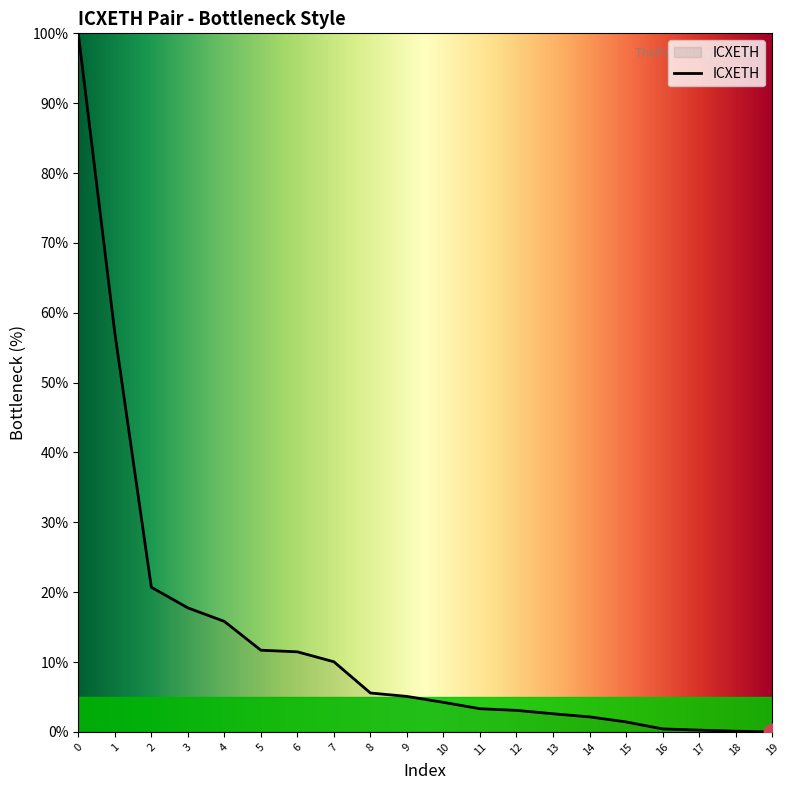

What is the sum of all values?

272.8